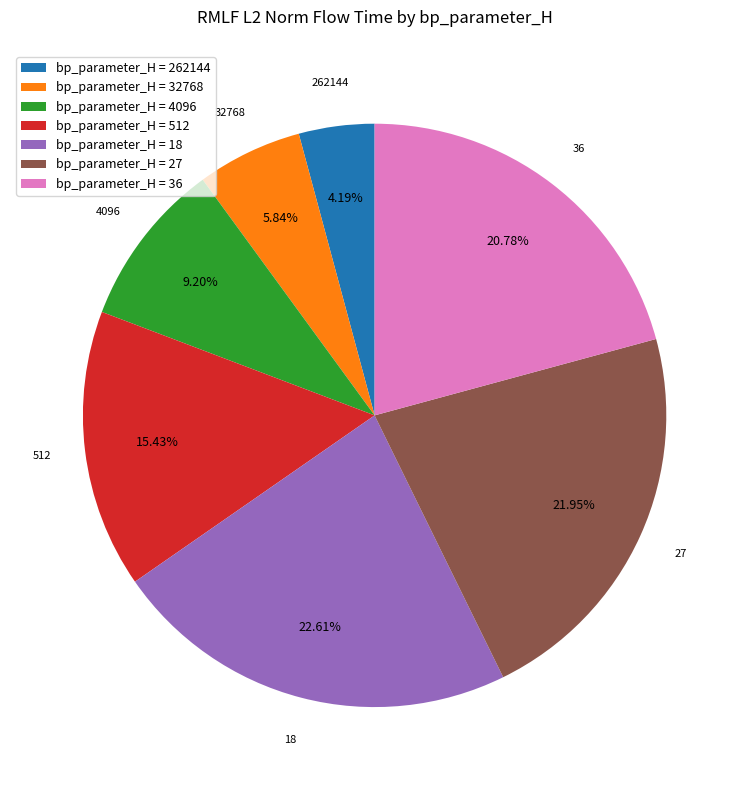

Combined, what portion of the pie is 27 and 262144?

26.1%